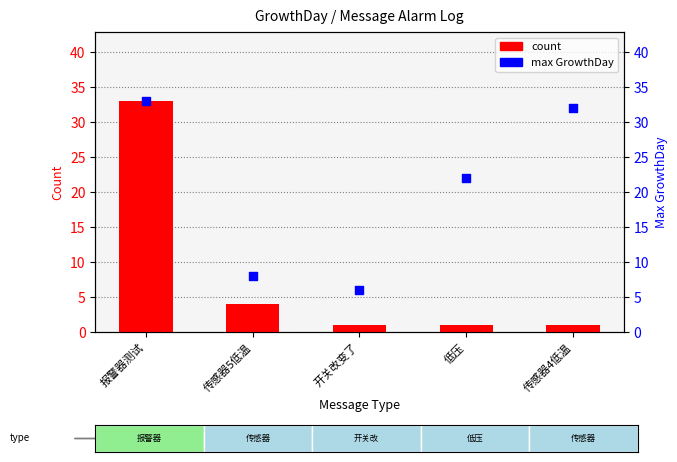

Which series has the largest Y range (max minus min)?

count